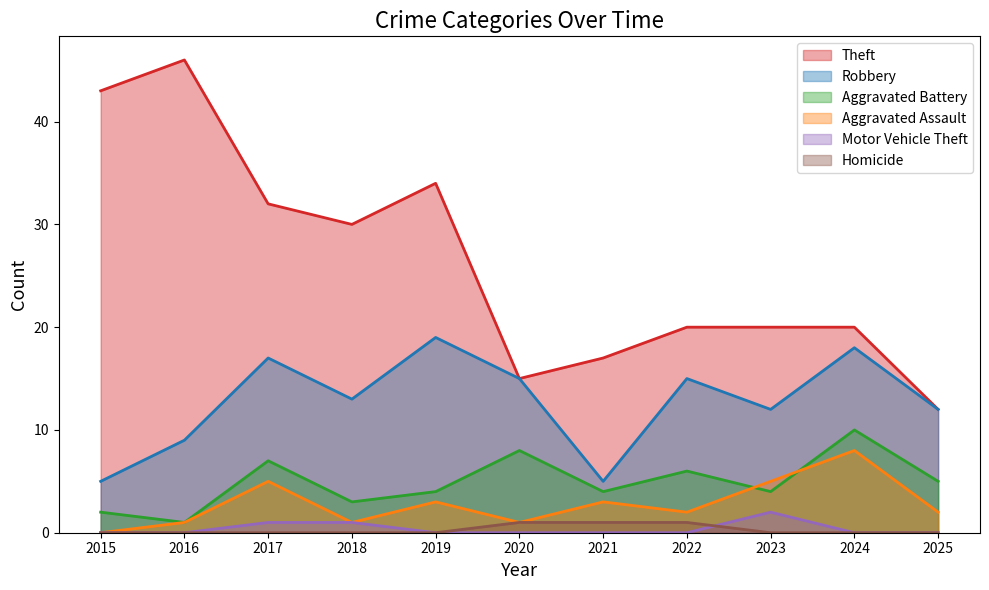

What is the difference between the highest and lowest values at 2024?

20